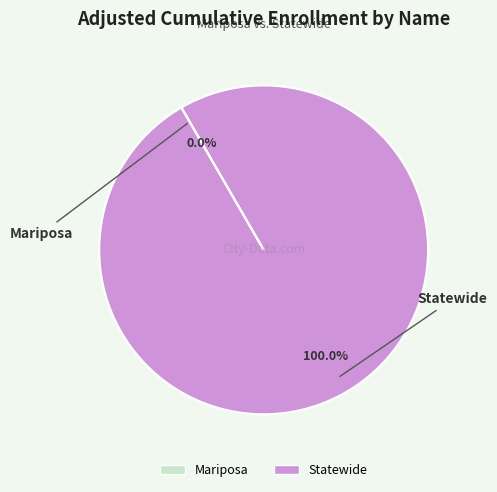

Which category accounts for the majority?

Statewide